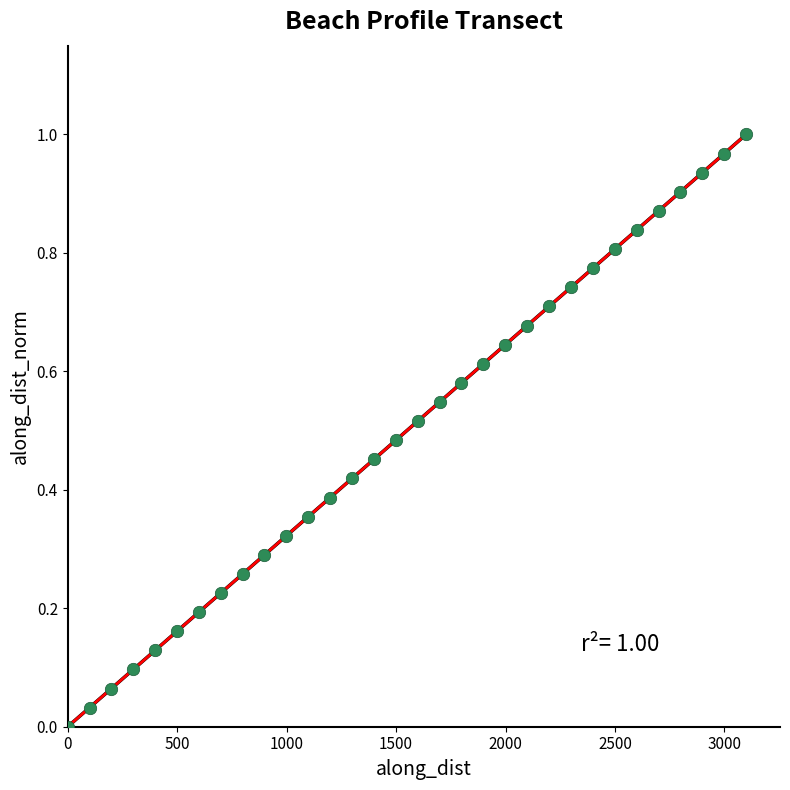

What is the range of X values (max minus min)?

3098.7